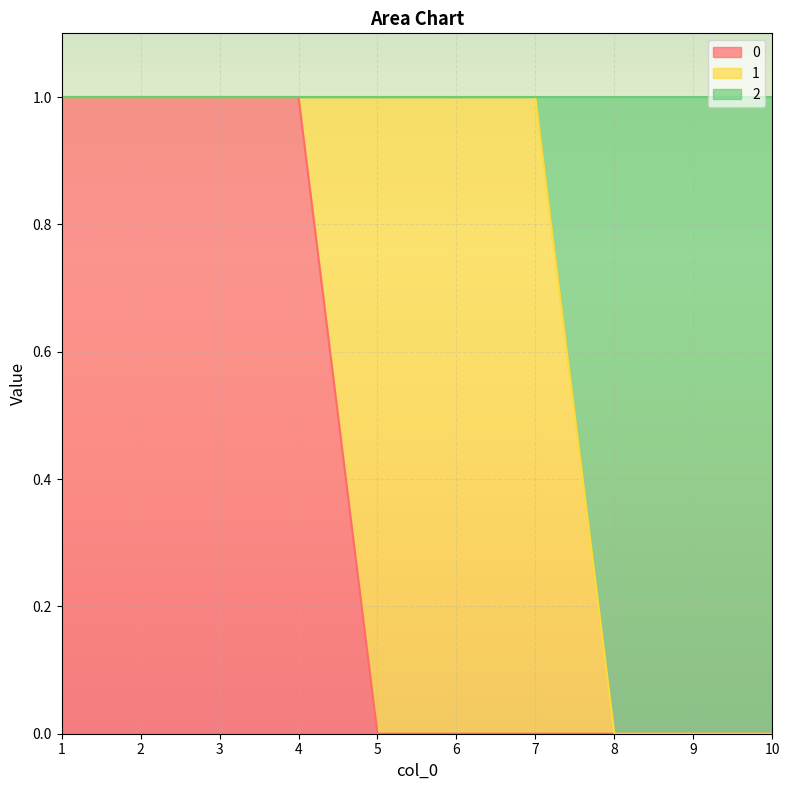

True or false: 2 and 0 intersect in this chart.

False